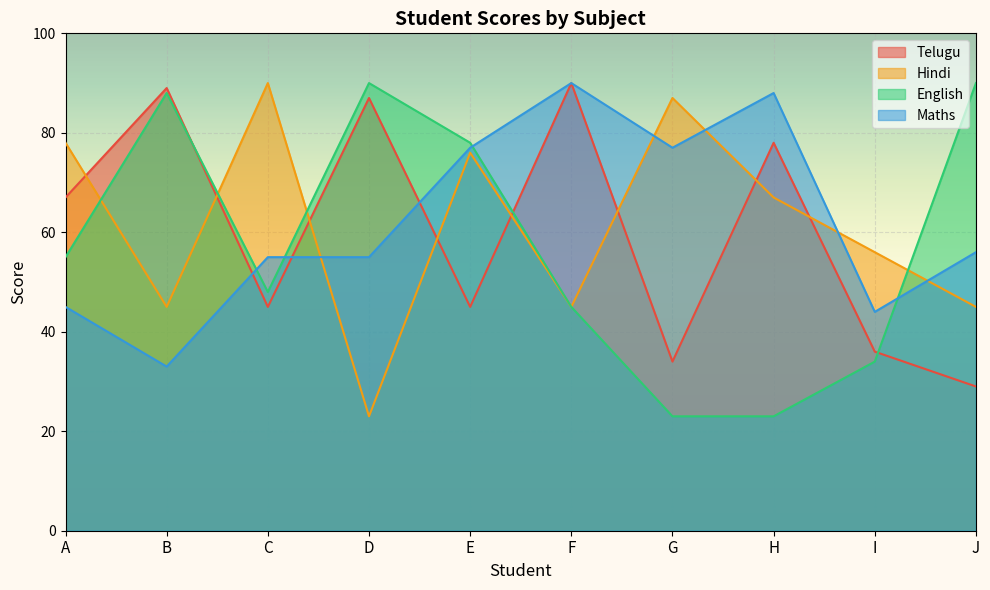

What is the value of the Maths point at the 10th from the left?

56